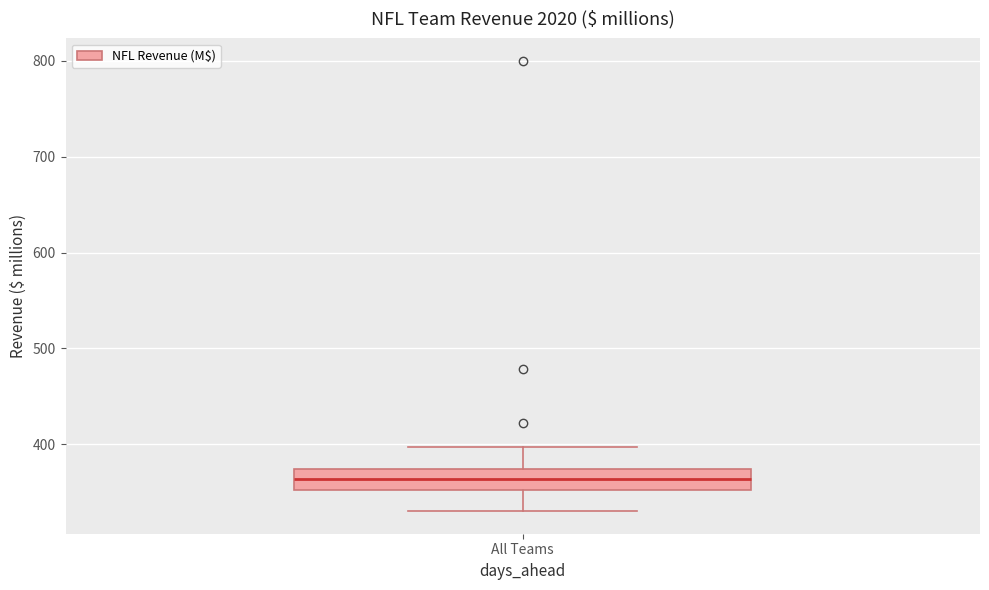

Where does the median line of the box for All Teams sit on the y-axis? The values are not printed on the chart, so give them approximately, as read against the axis.

360